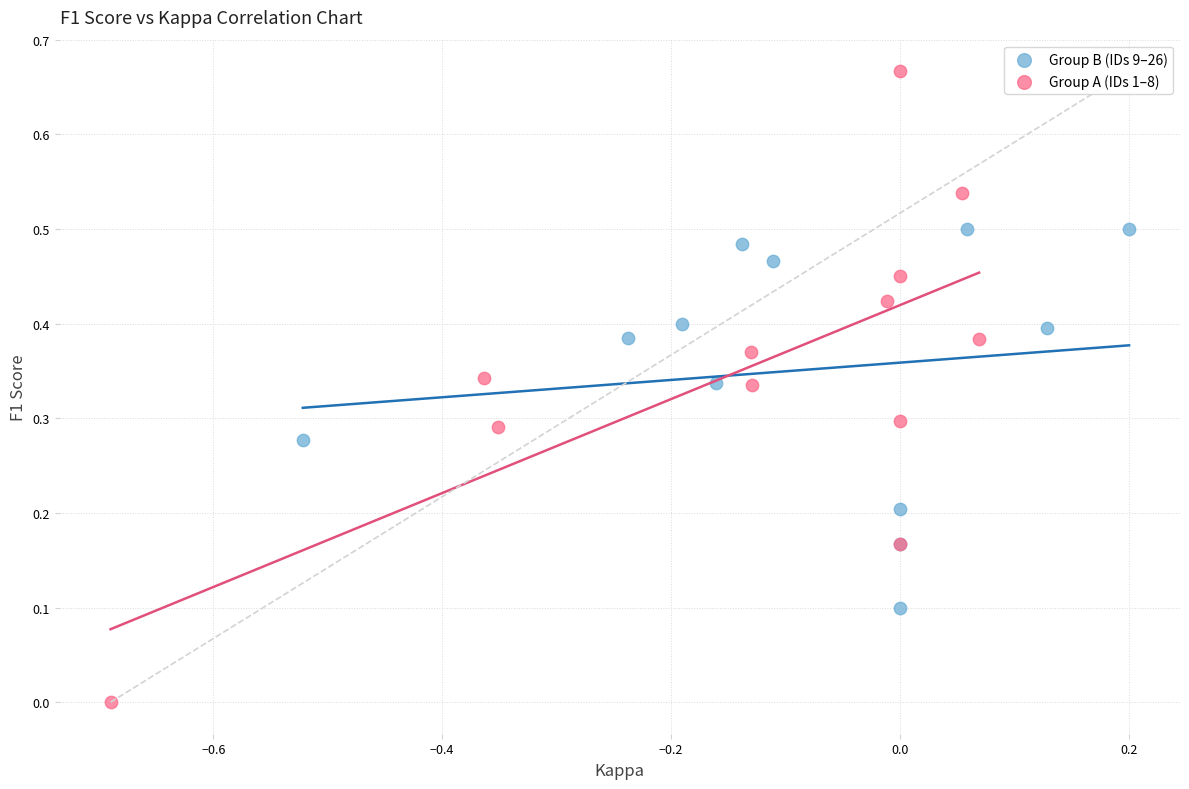

What are all the series names shown in the legend?

Group B (IDs 9–26), Group A (IDs 1–8)